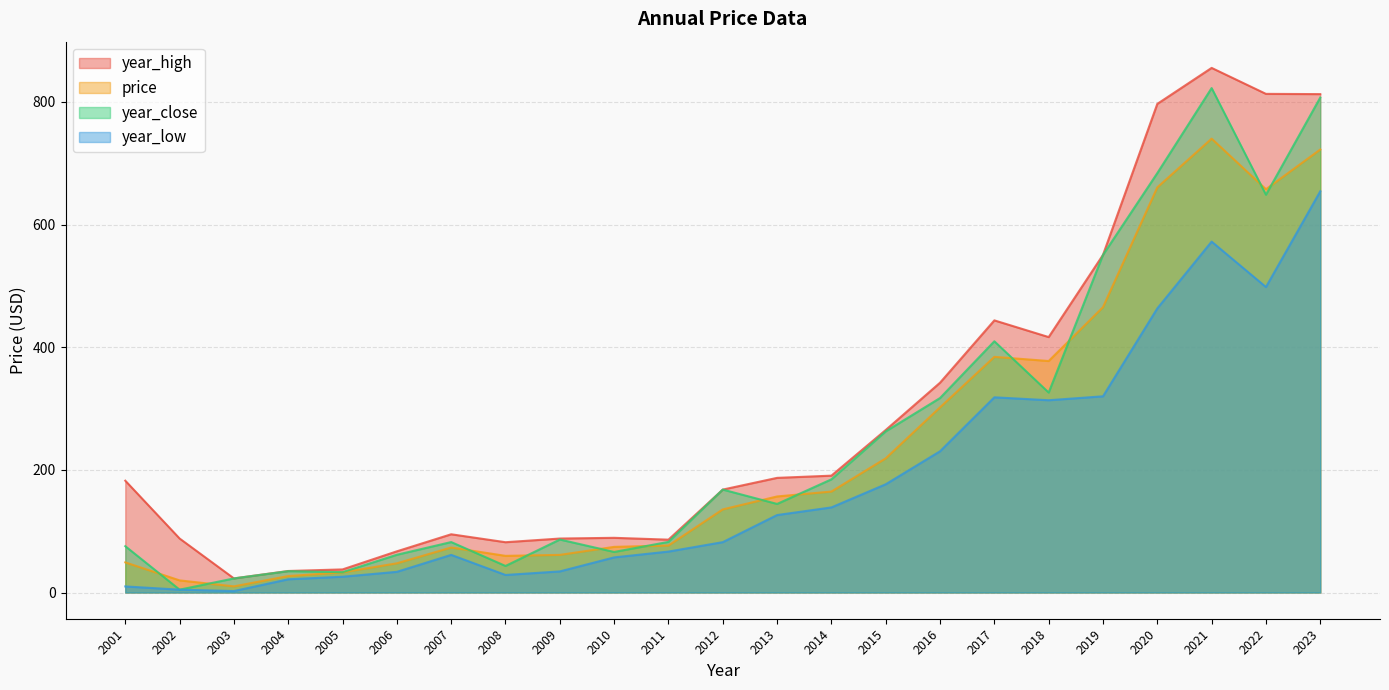

Rank the series by their average value, from highest to lowest.

year_high, year_close, price, year_low